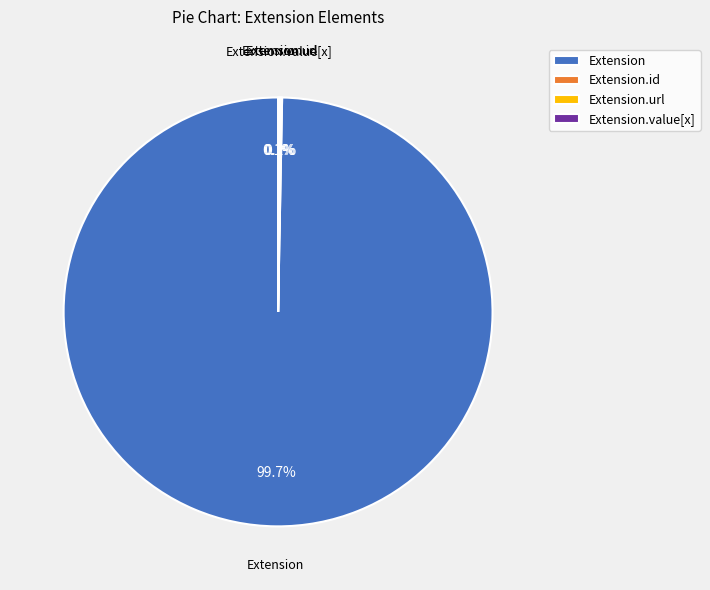

Which category accounts for the majority?

Extension